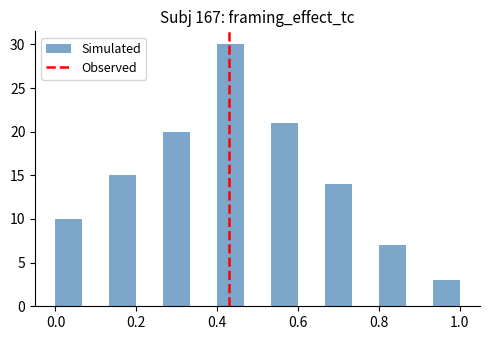

Around what value on the x-axis is the tallest bar? Give the approximate position of its centre, as read against the axis.

0.44